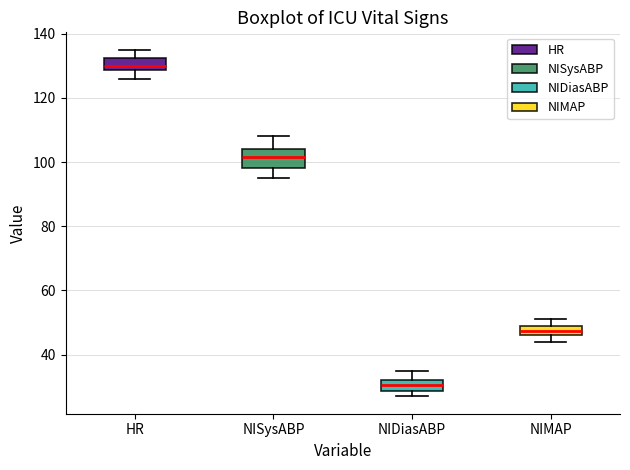

Which box is the tallest, from its lower edge to its upper edge?

NISysABP